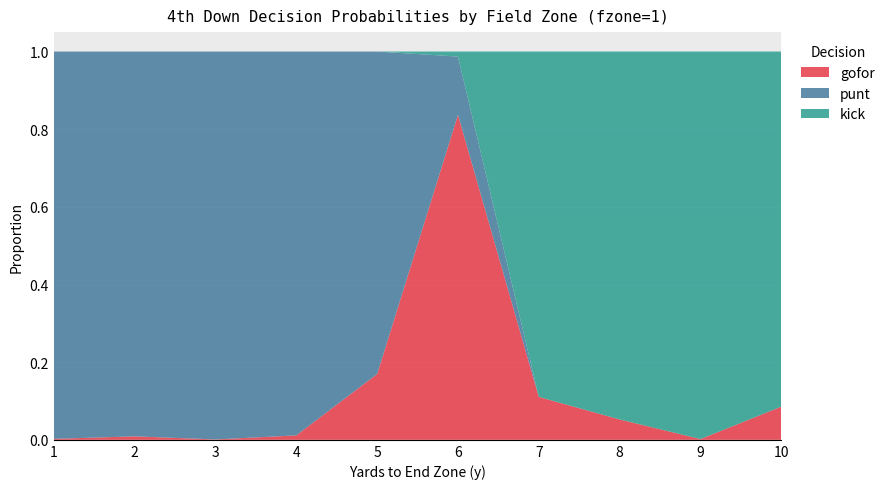

Reading right to left, list all the values displayed in this chart.

gofor: 10=0.1	9=0.0	8=0.1	7=0.1	6=0.8	5=0.2	4=0.0	3=0.0	2=0.0	1=0.0
punt: 10=0.0	9=0.0	8=0.0	7=0.0	6=0.1	5=0.8	4=1.0	3=1.0	2=1.0	1=1.0
kick: 10=0.9	9=1.0	8=0.9	7=0.9	6=0.0	5=0.0	4=0.0	3=0.0	2=0.0	1=0.0